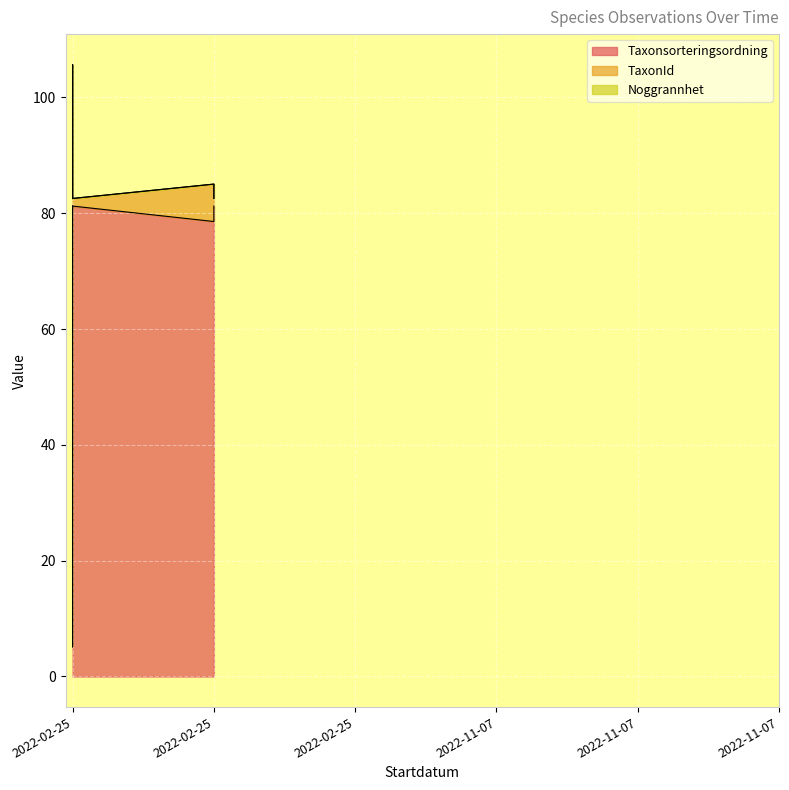

Where is the first local minimum for TaxonId?

2022-02-25